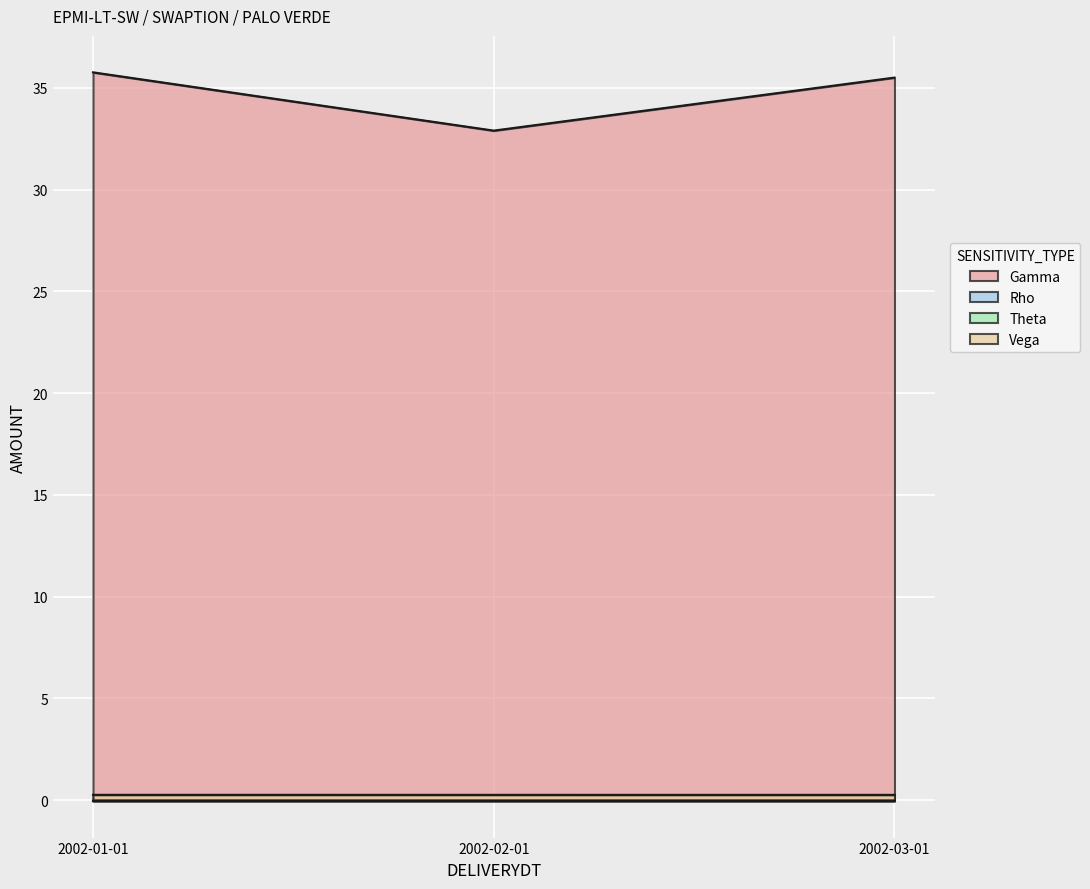

Between 2002-02-01 and 2002-01-01, which is larger?

2002-01-01